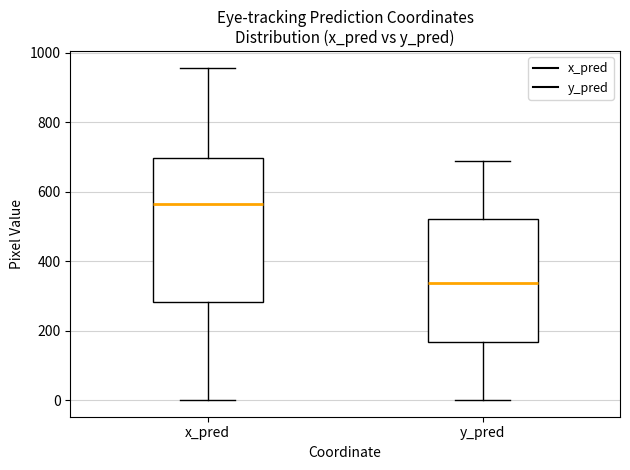

Reading left to right, transcribe this box plot: for each box, give where its median line is, the range the box spans, and where its two whiskers end, as read against the y-axis. The values are not printed on the chart, so give them approximately, as read against the axis.

x_pred: median 560, box 280 to 700, whiskers 0 to 960
y_pred: median 340, box 160 to 520, whiskers 0 to 680